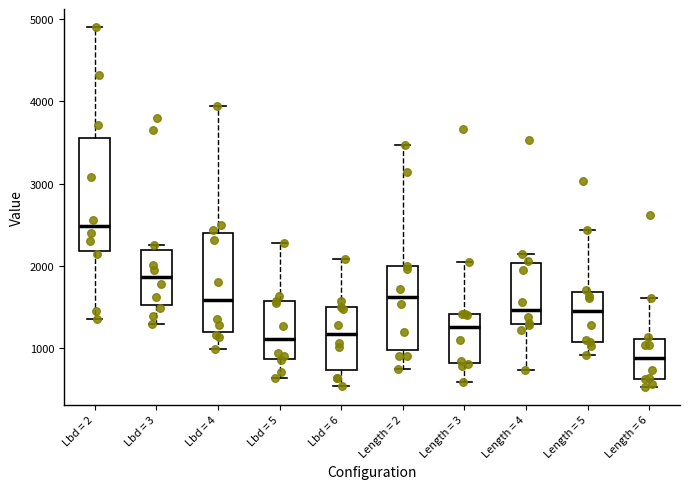

Which box has the lowest median line?

Length = 6